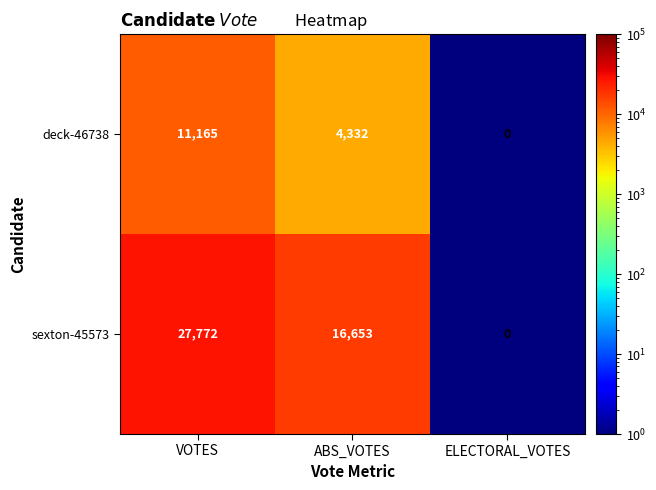

True or false: deck-46738 has a value of 11165 at VOTES.

True